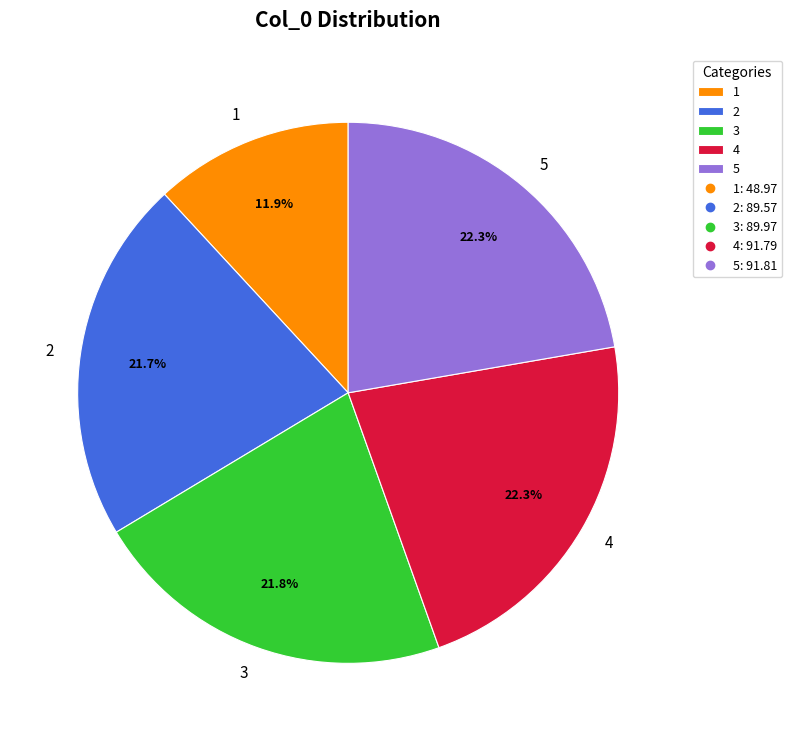

Between 3 and 1, which is larger?

3